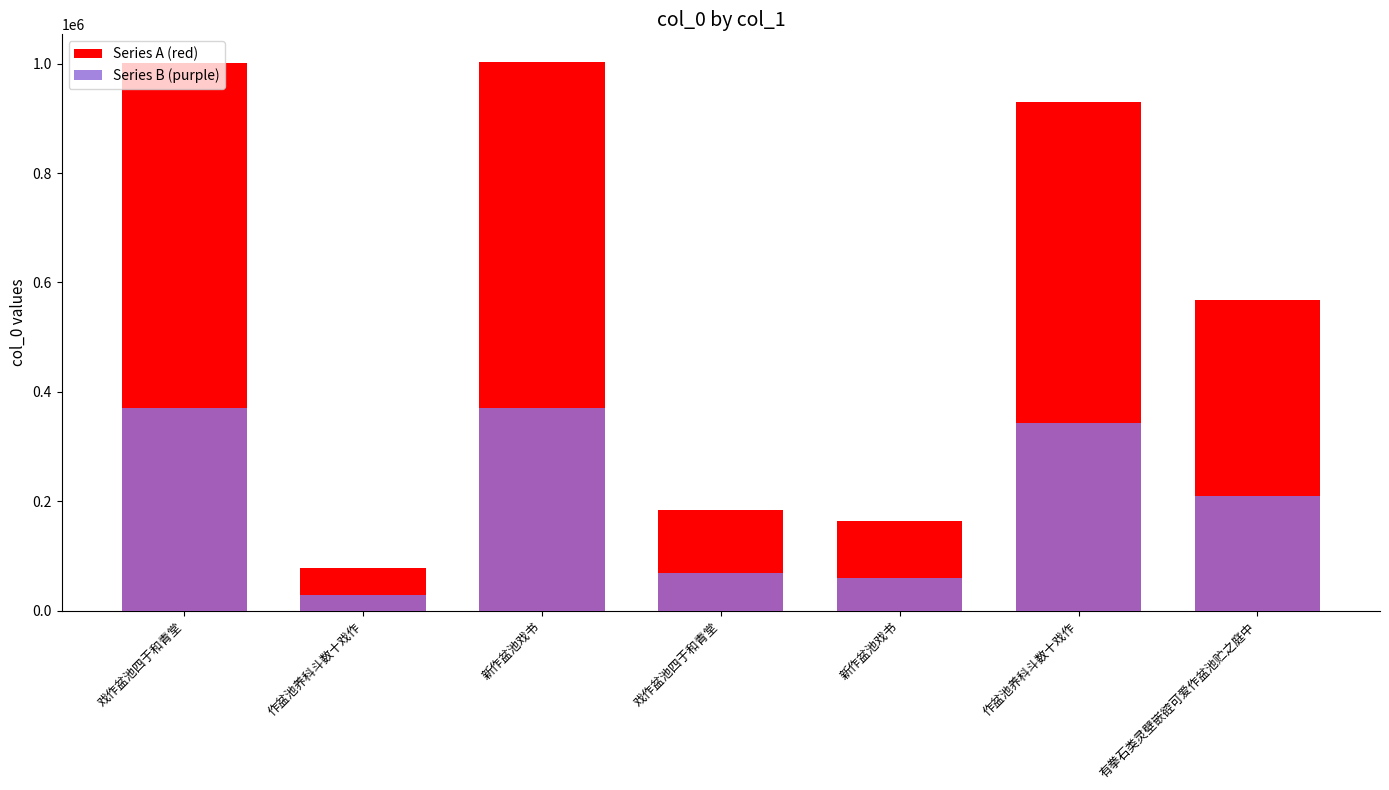

At how many categories does at least one series exceed 904243?

3